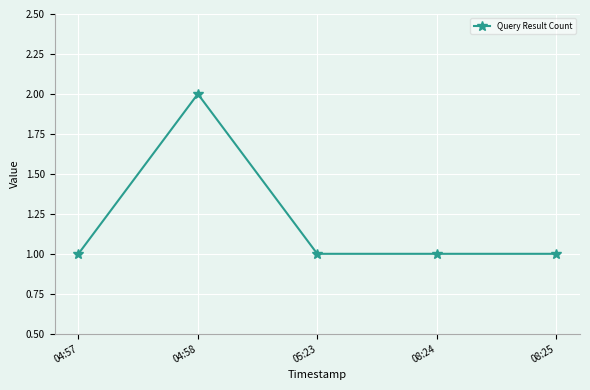

The value at 05:23 is 1. True or false?

True